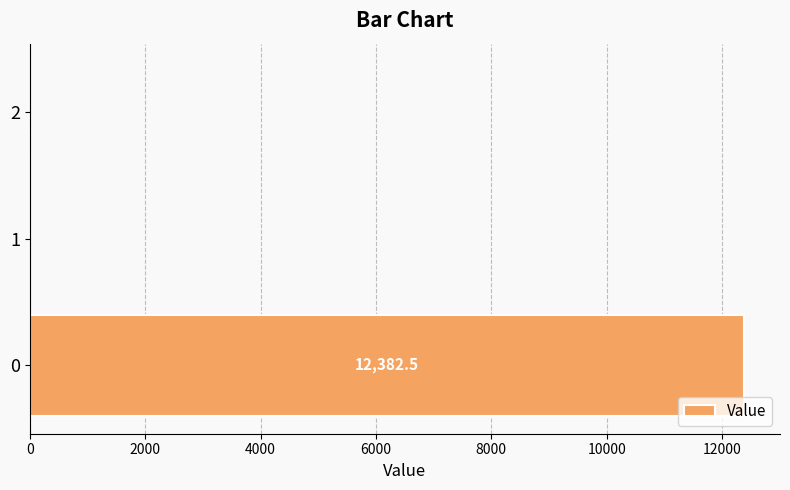

Is it true that the value at 1 is 0.0?

True